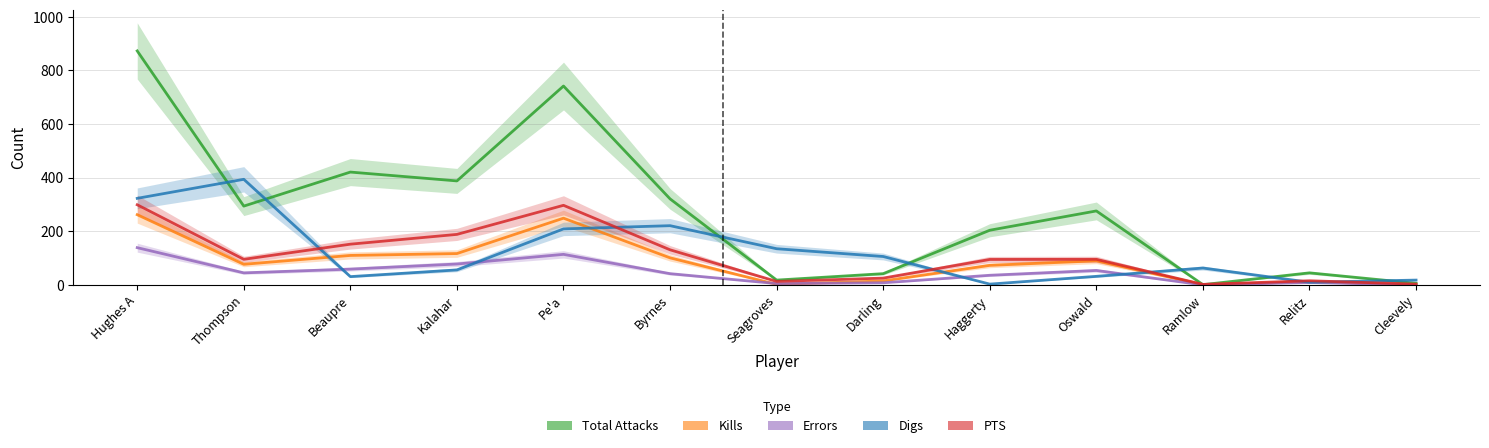

At how many categories does at least one series exceed 414?

3